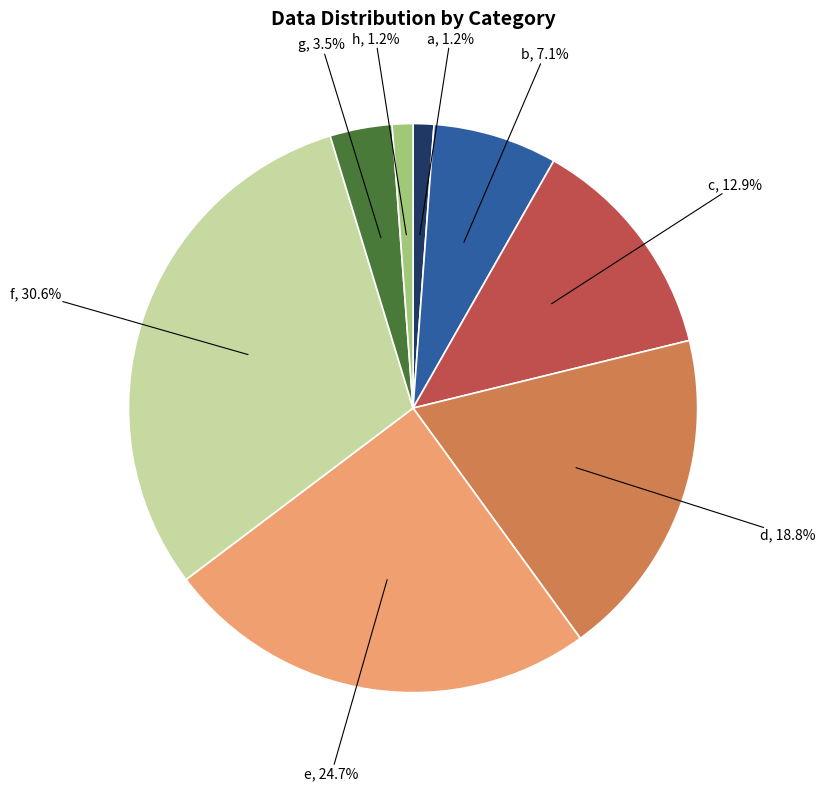

Is there a majority slice in this chart?

No